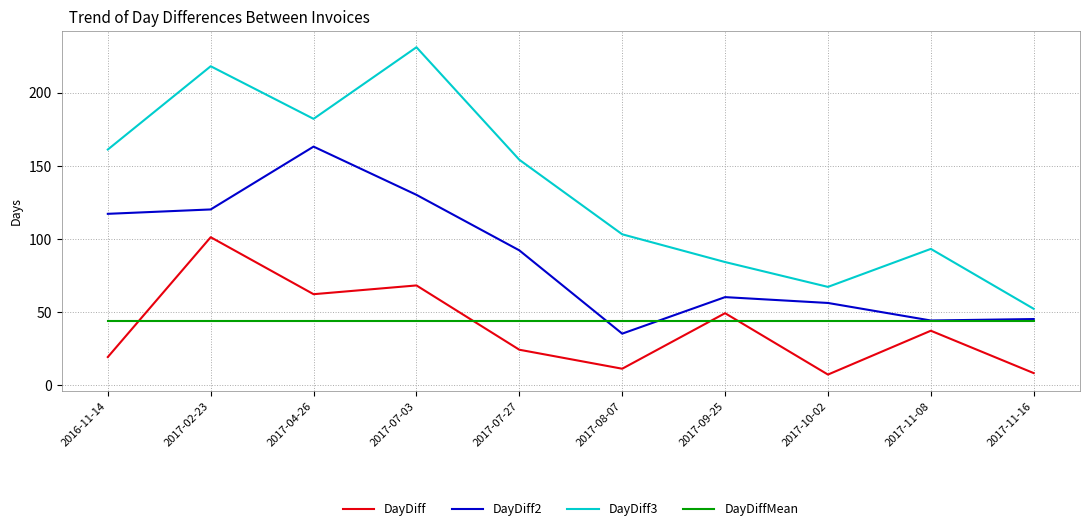

What is the spread (max minus min) of values at 2016-11-14?

142